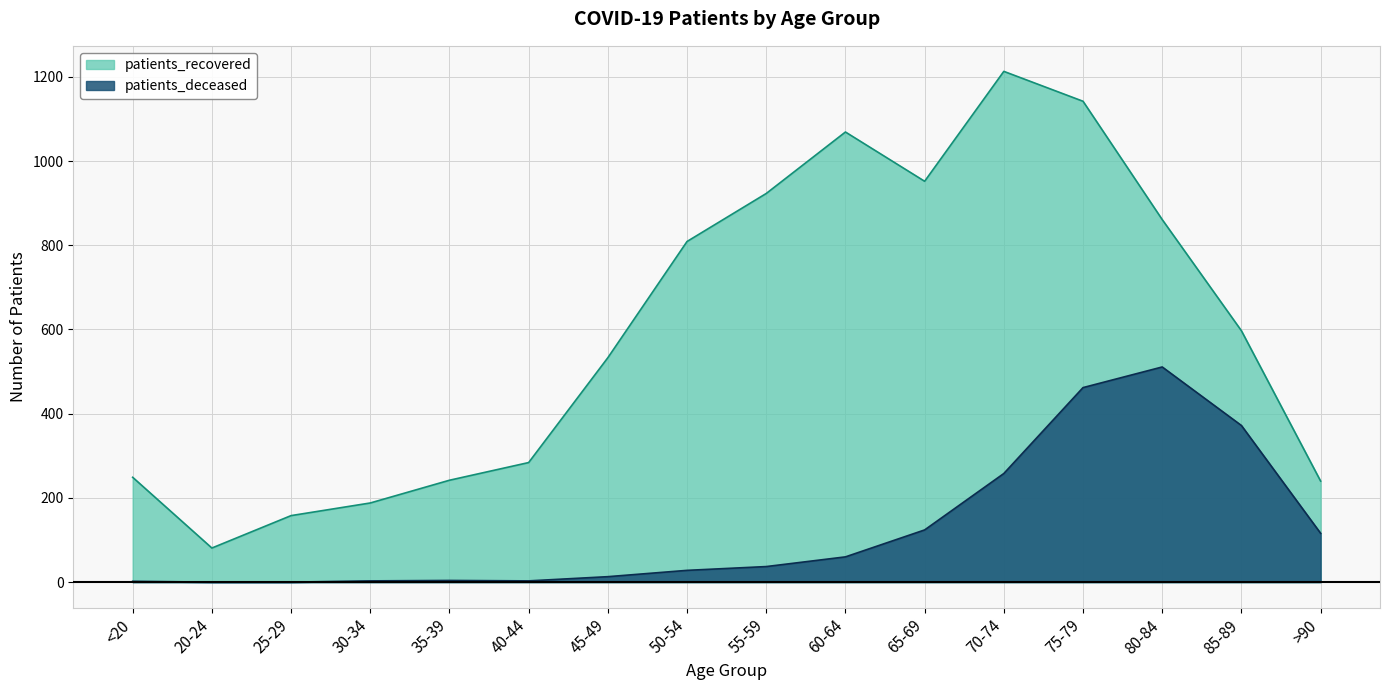

List the series in order of their peak value, lowest first.

patients_deceased, patients_recovered